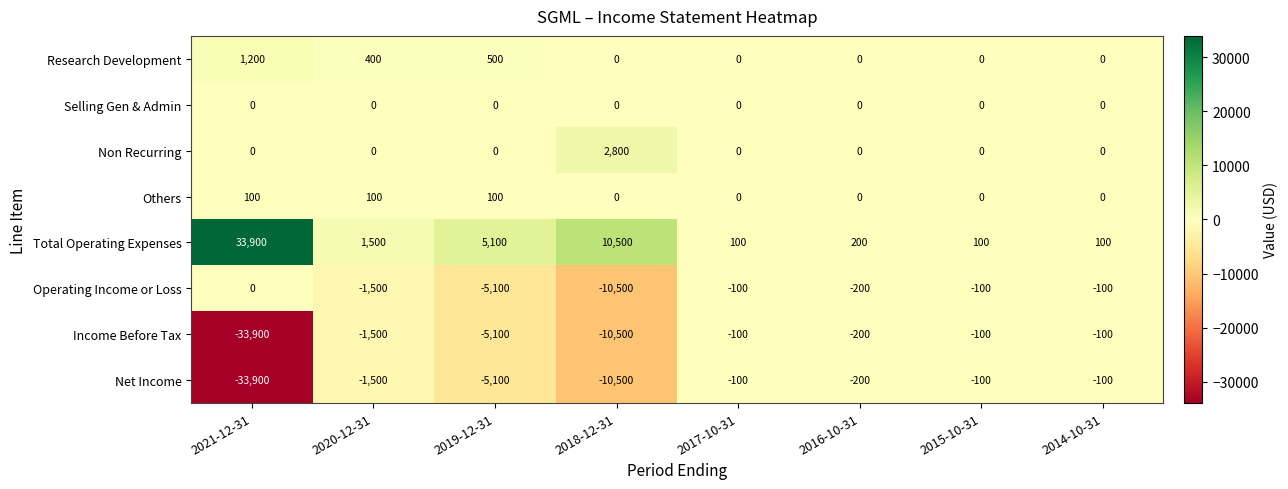

What is the sum of all Others values?

300